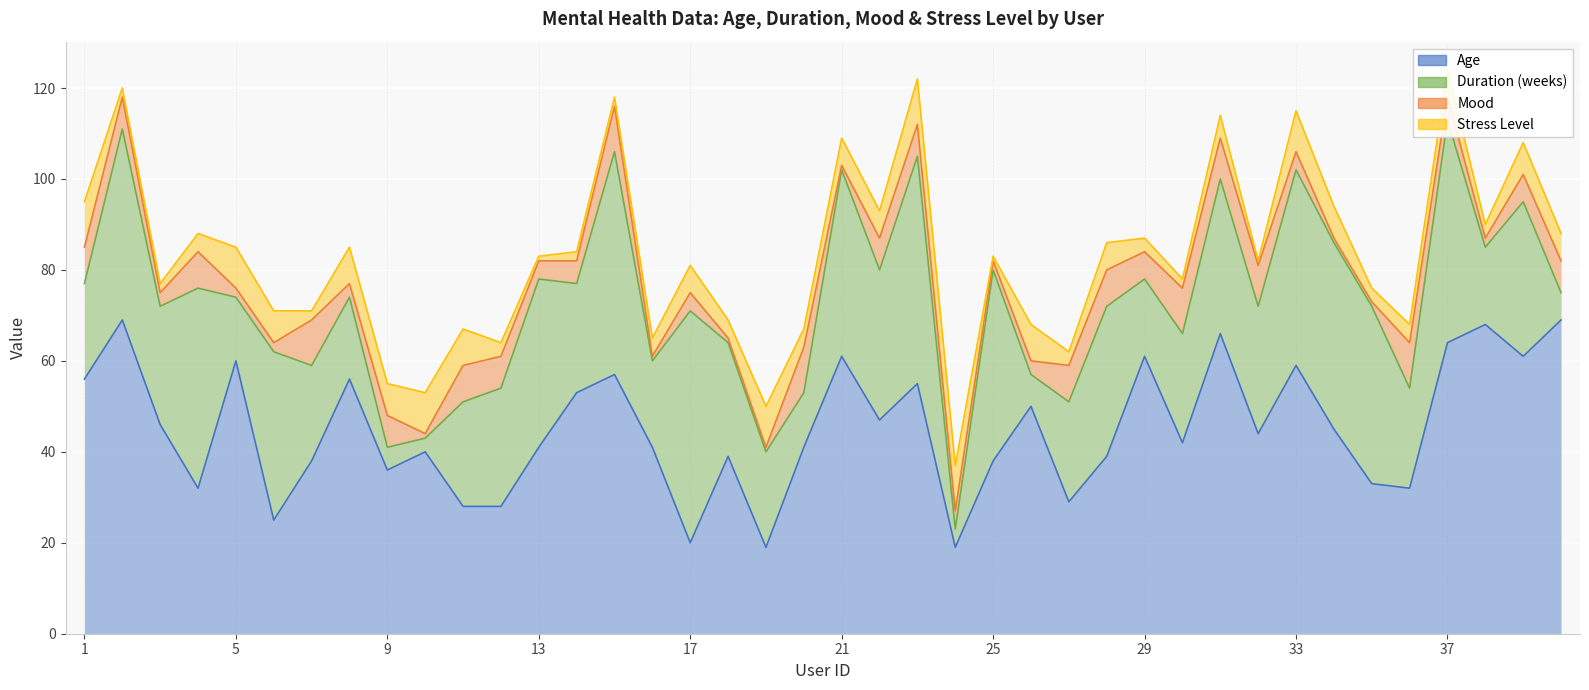

What is the value of the Mood point at the 7th from the left?

10